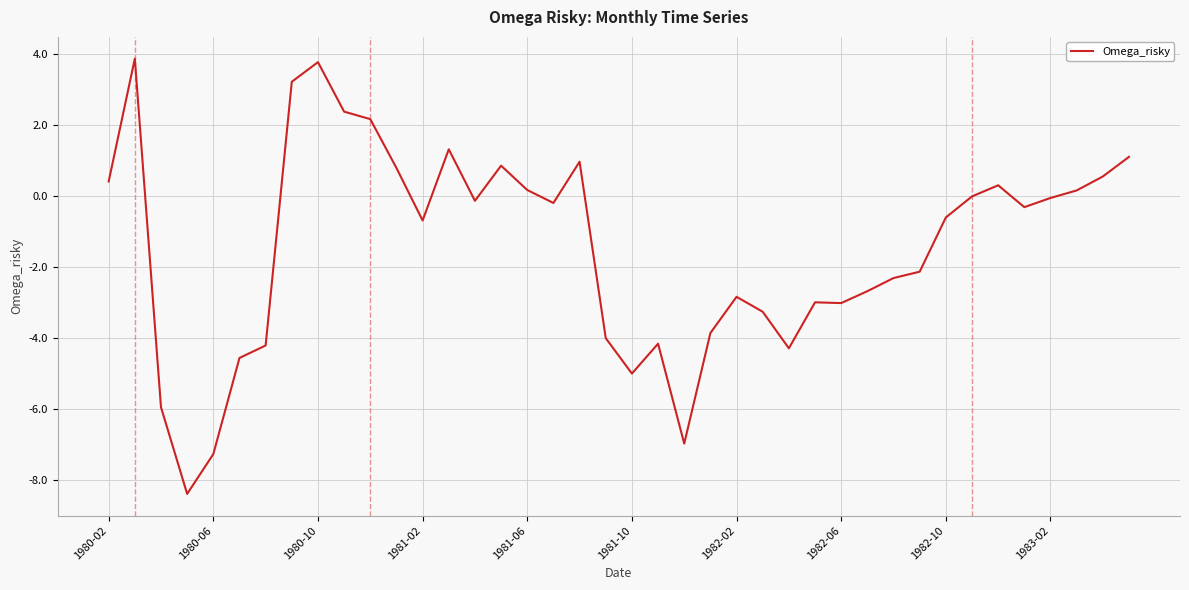

How many lines are shown in the chart?

1